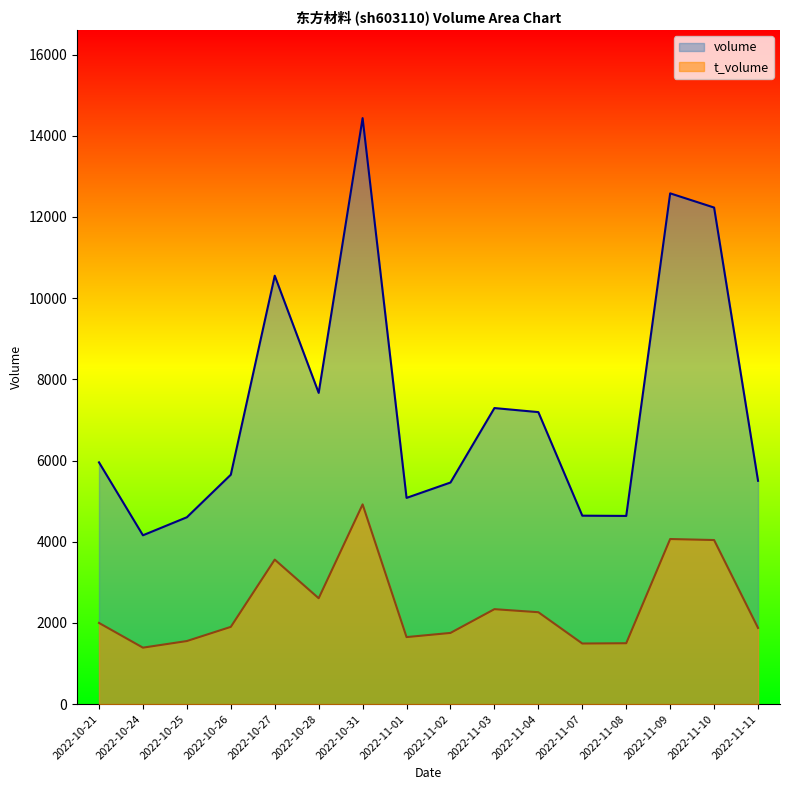

What is the spread (max minus min) of values at 2022-11-01?

3429